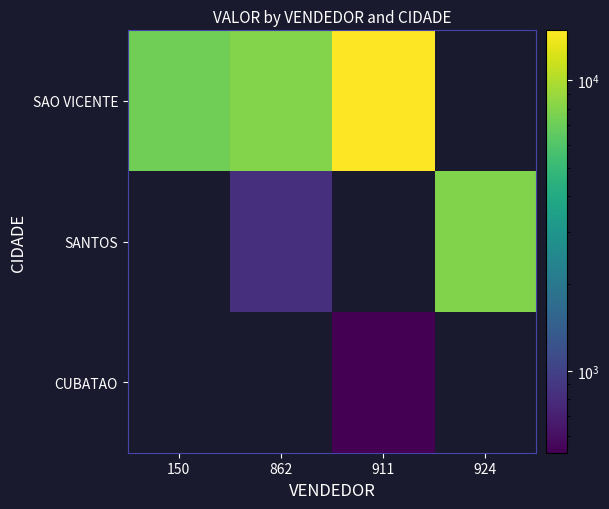

Count the number of data series in this chart.

3